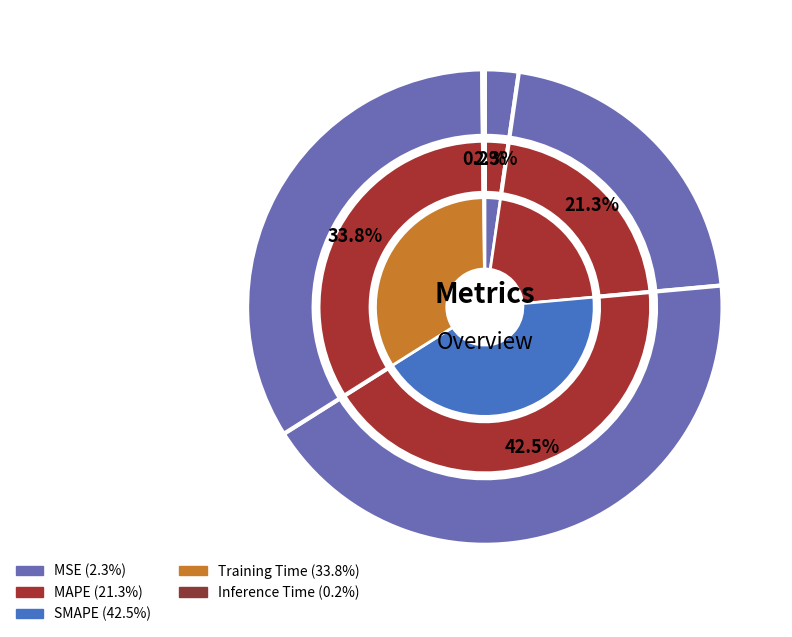

To the nearest percent, what is the difference between the MSE and MAPE slice percentages?

19%